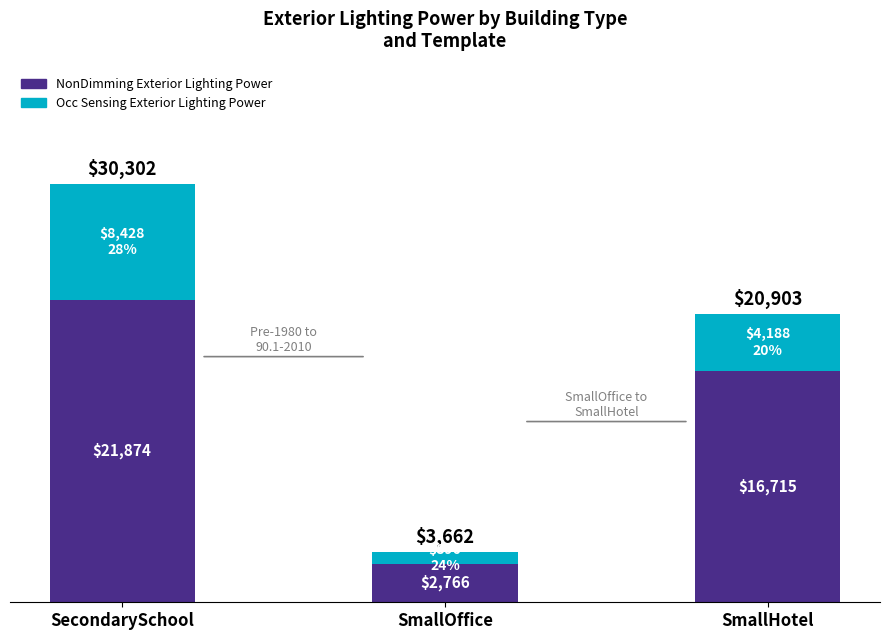

Reading left to right, what are the values for NonDimming Exterior Lighting Power?

SecondarySchool=21874.0	SmallOffice=2766.0	SmallHotel=16715.0